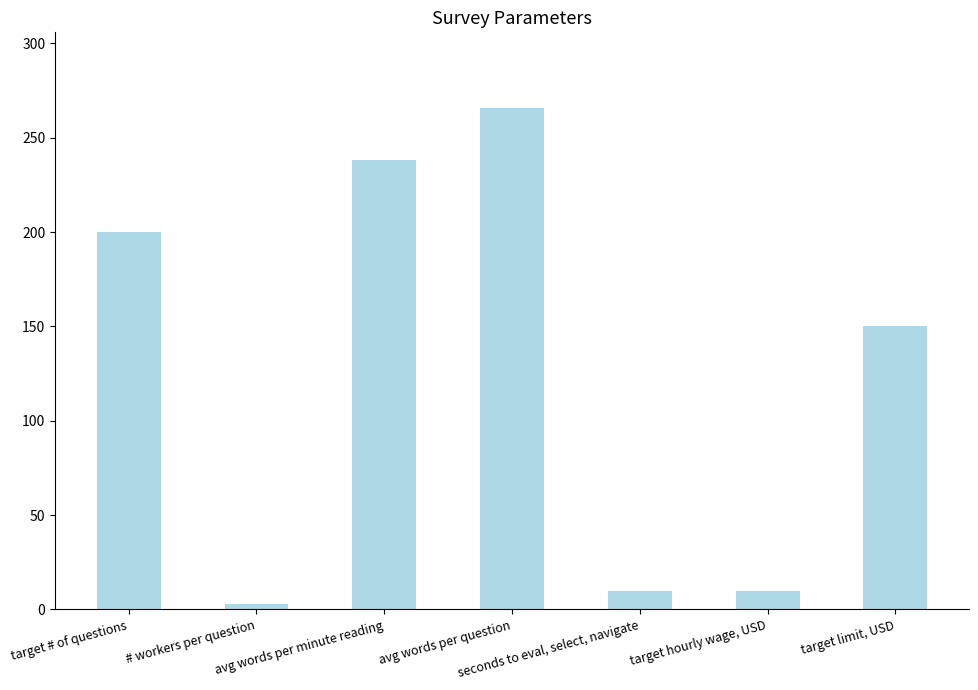

What is the maximum value shown in the chart?

266